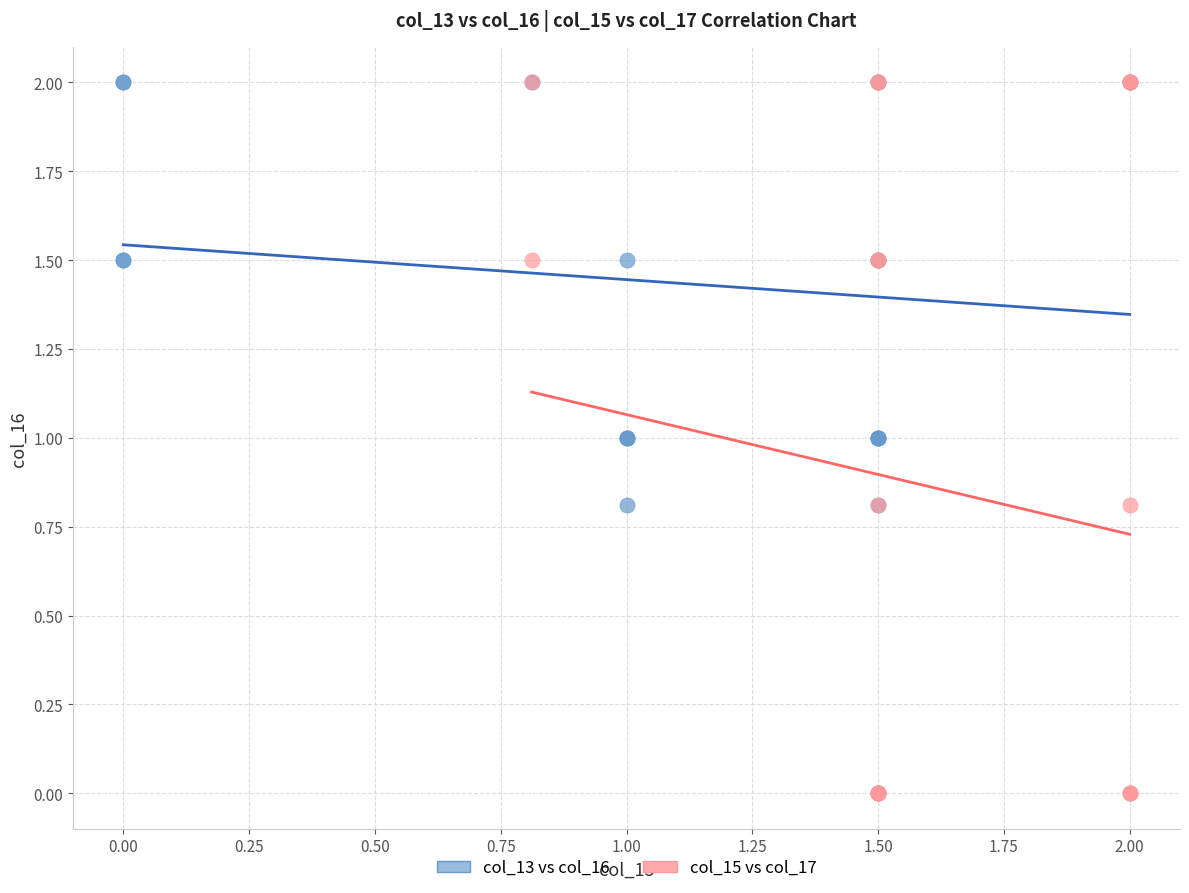

Which series has the widest spread of Y values?

col_15 vs col_17